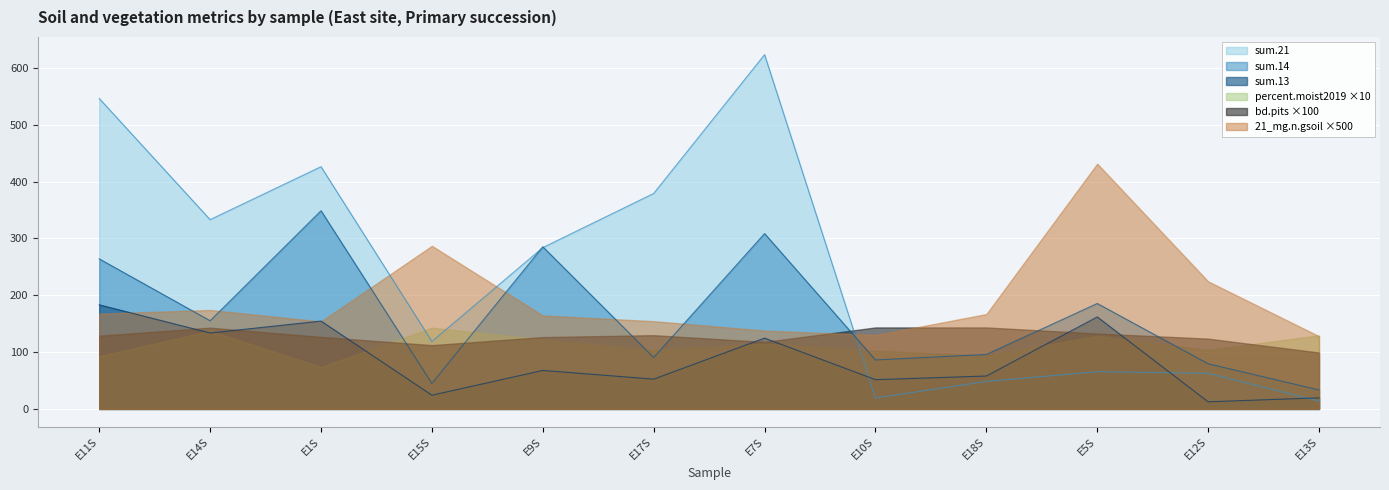

What is the difference between the sum.14 values at E5S and E10S?

99.3